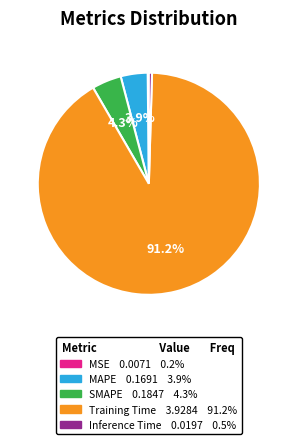

Does Training Time represent more than half of the total?

Yes